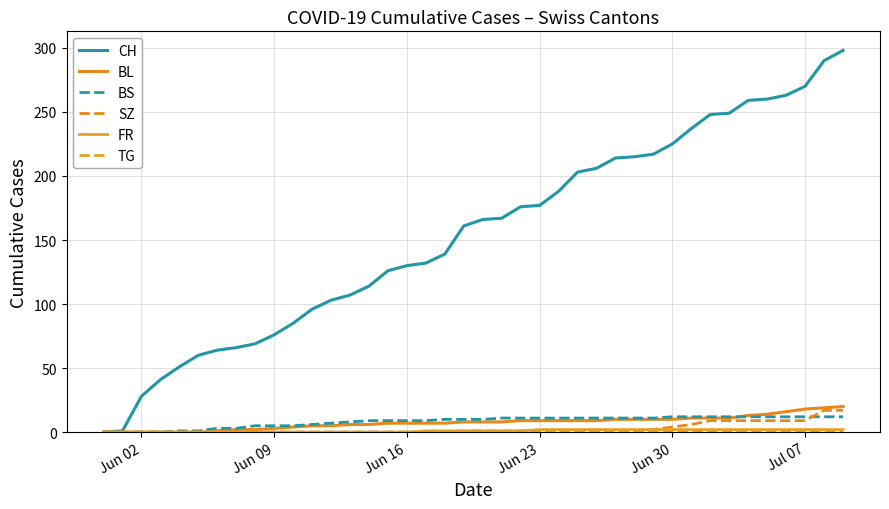

True or false: CH and BS intersect in this chart.

False